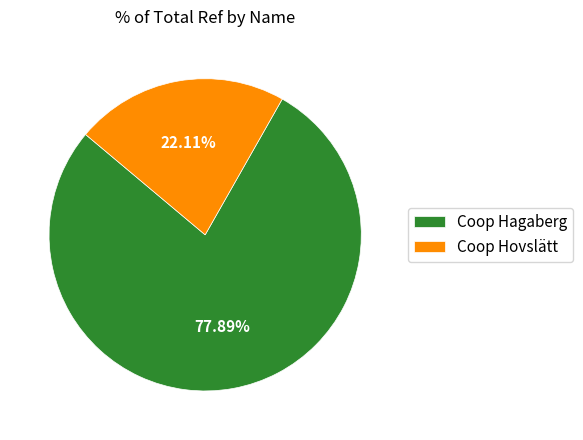

What percentage is NOT represented by Coop Hagaberg?

22.1%